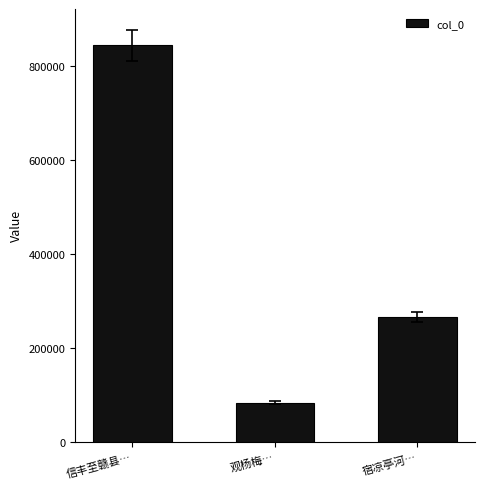

How many values are between 82628 and 843310?

3